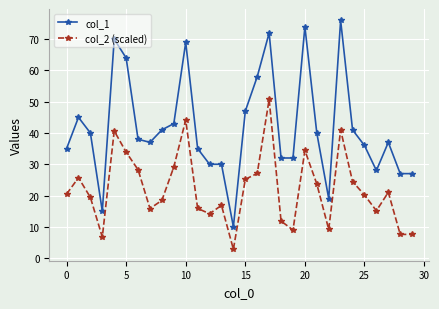

What is the value of the col_2 (scaled) point at the 10th from the left?

29.1